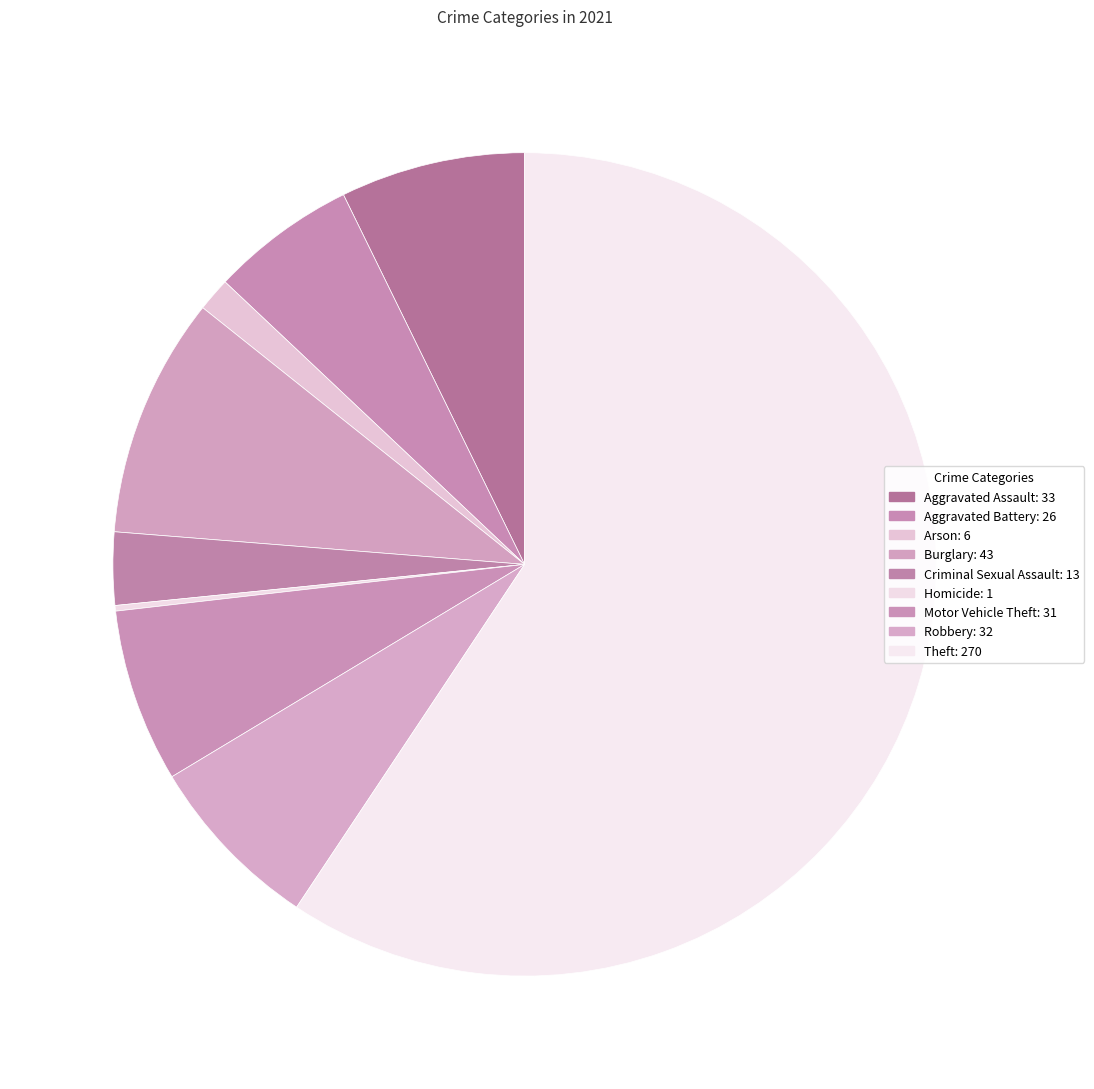

What percentage is NOT represented by Burglary?

90.5%